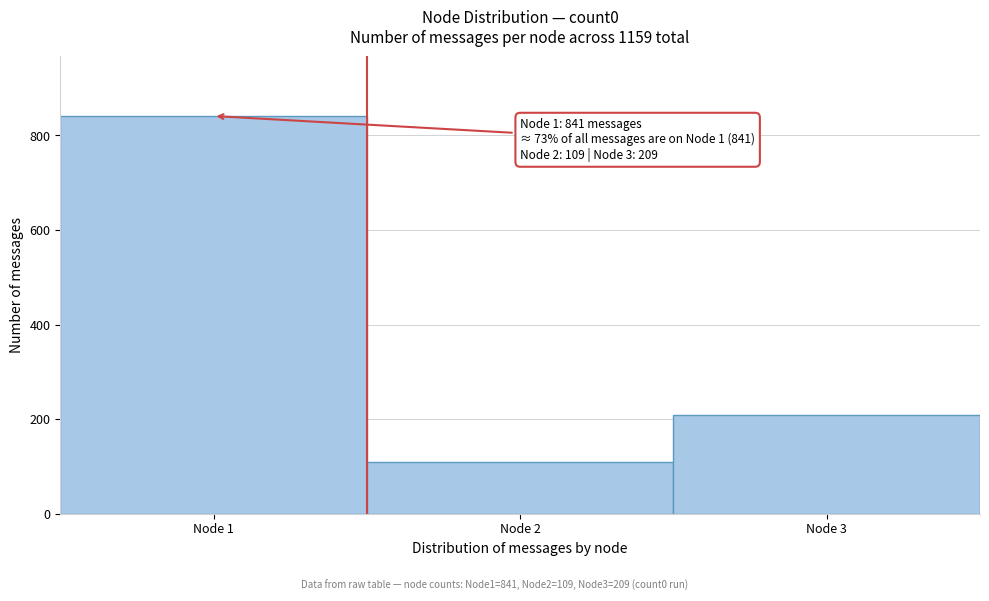

Over which range of the x-axis is the bar tallest?

0.5 to 1.5